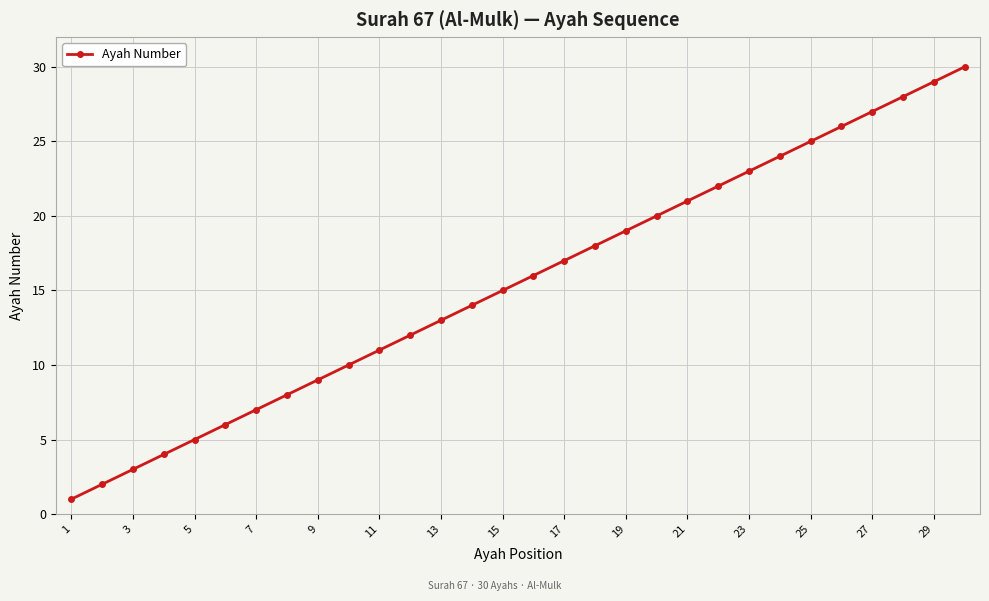

True or false: there are more than 1 points higher than both neighbors.

False